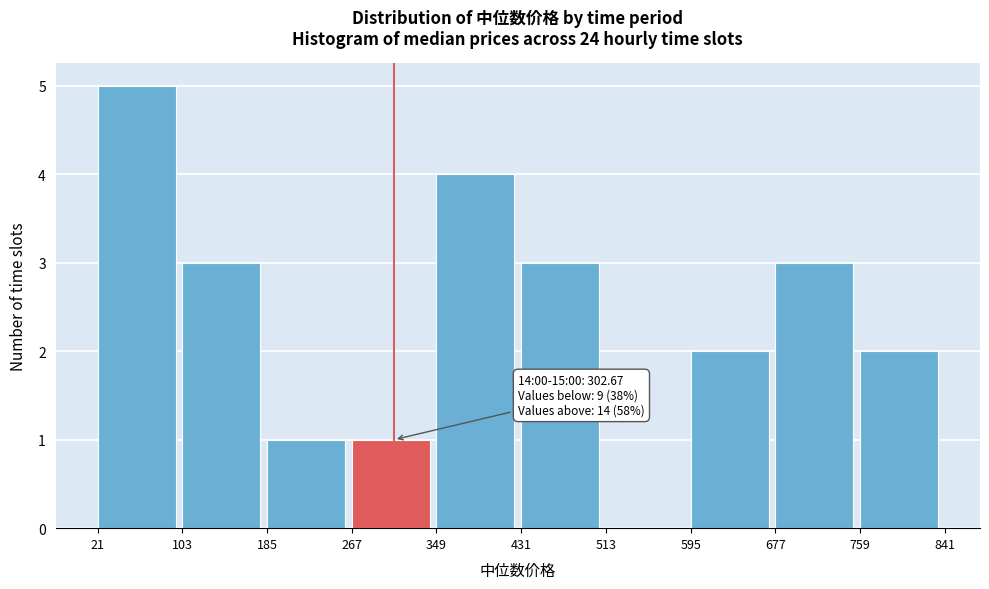

Over which range of the x-axis is the bar tallest?

21 to 103